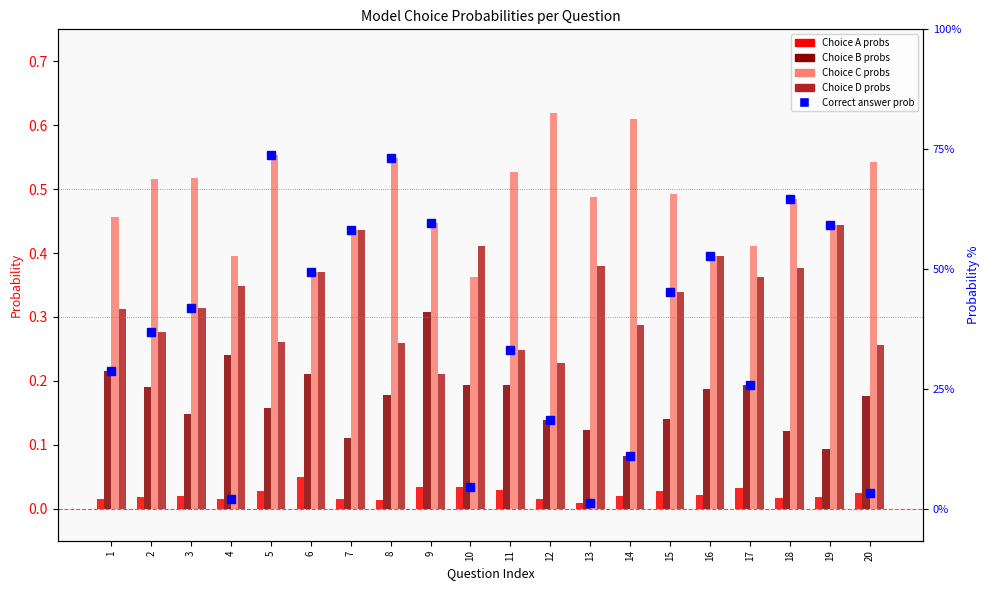

Rank the categories by Choice D value from highest to lowest.

19, 7, 10, 16, 13, 18, 6, 17, 4, 15, 3, 1, 14, 2, 5, 8, 20, 11, 12, 9